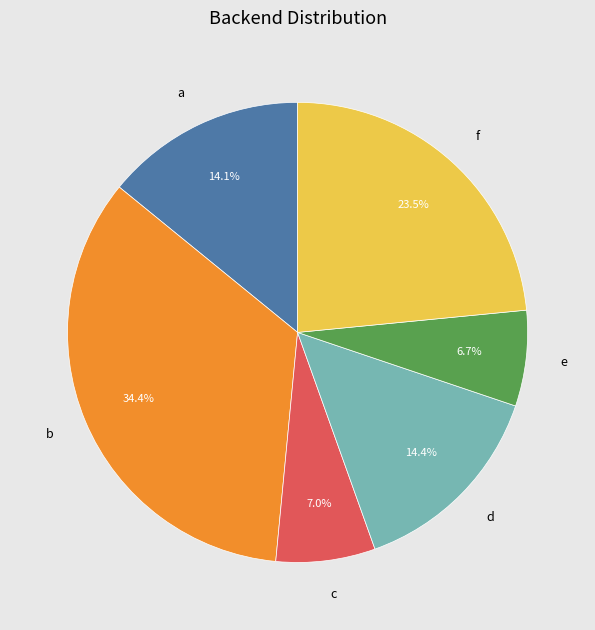

Which slice is the largest?

b